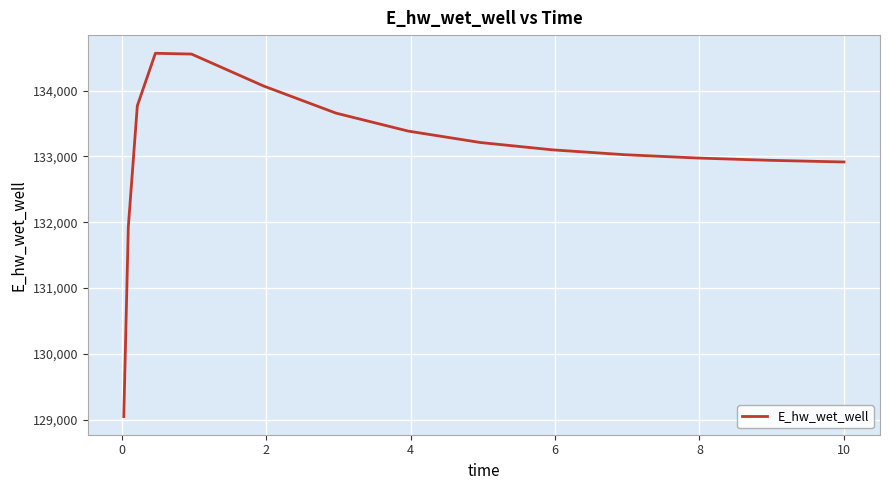

What is the smallest value displayed?

129047.2